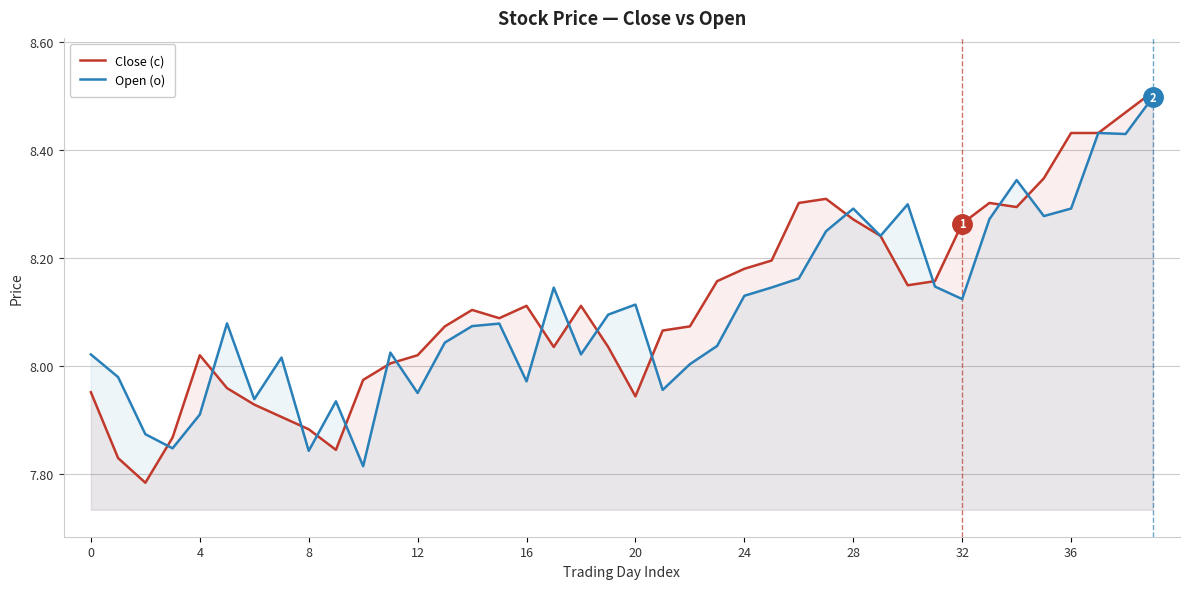

How many values in the Close (c) series exceed 8?

29